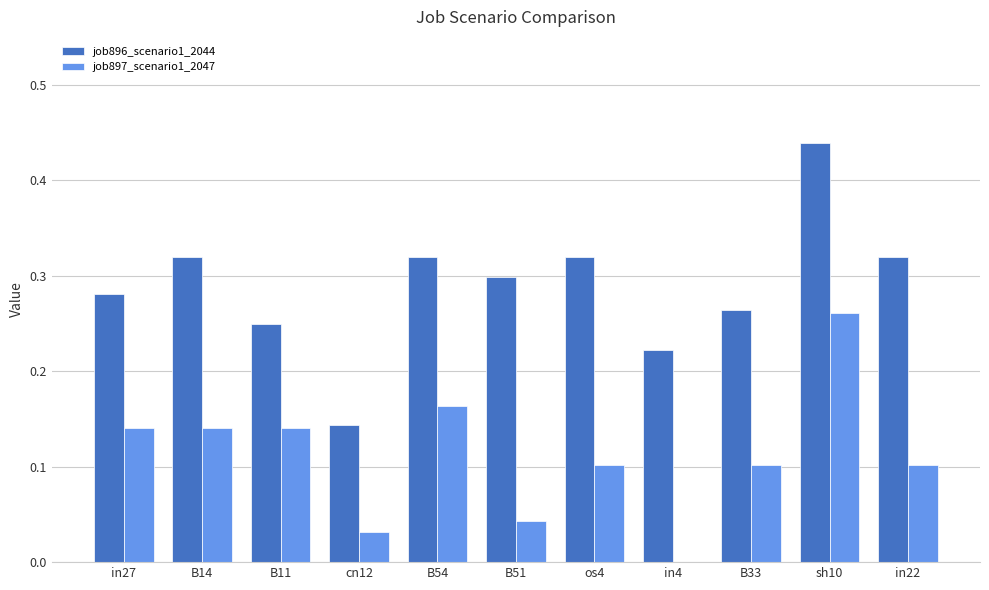

Which series has the largest total across all categories?

job896_scenario1_2044